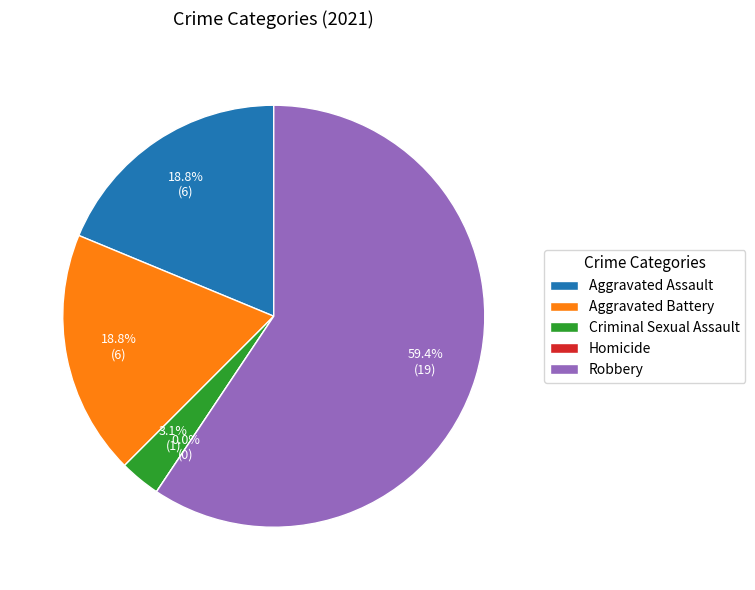

True or false: Aggravated Assault accounts for 19% of the total.

True